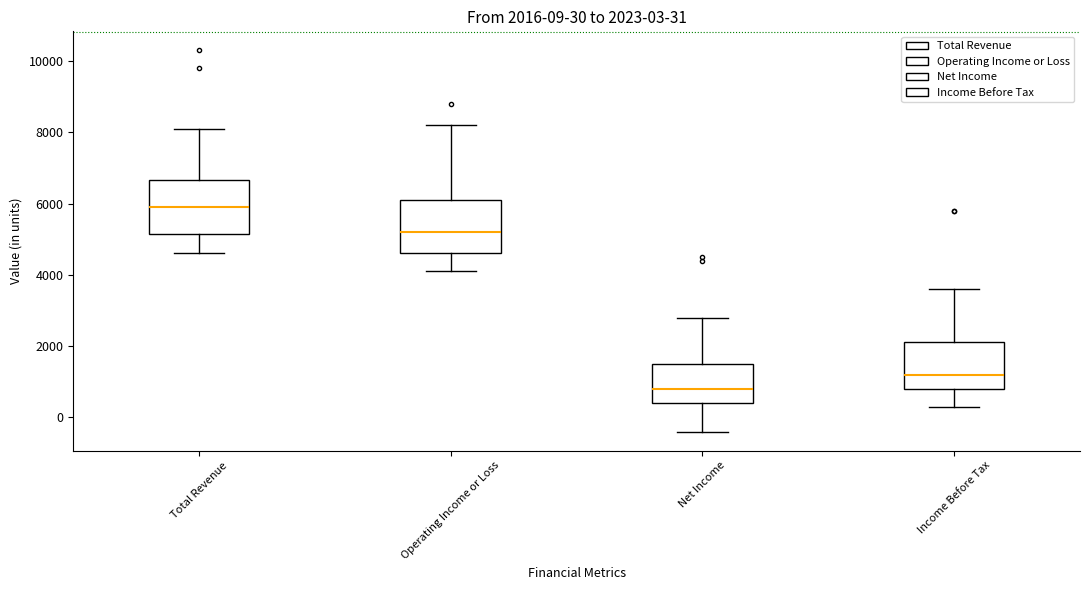

Which box has the highest median line?

Total Revenue